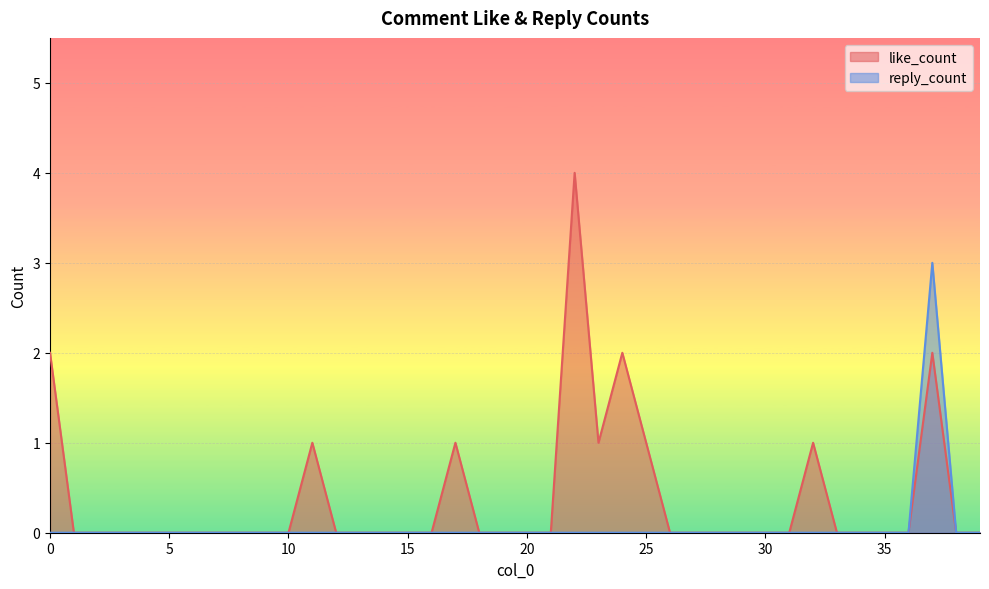

At which label does like_count reach its peak?

22